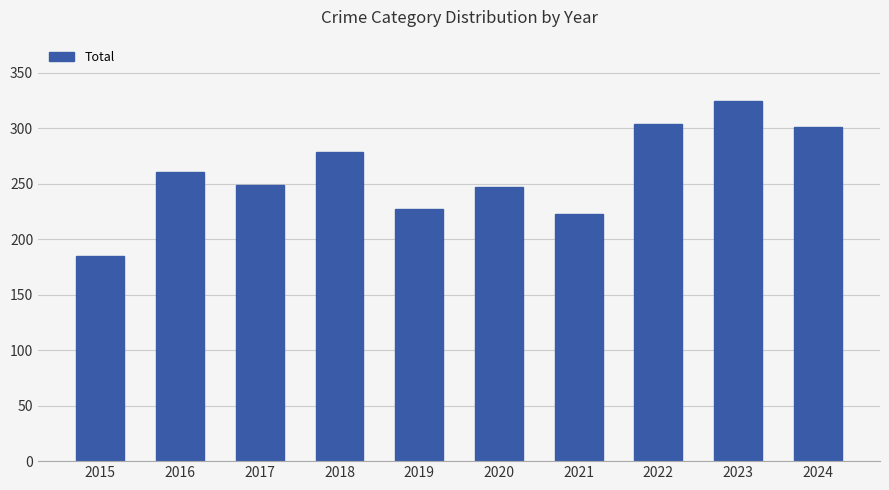

True or false: the data shows 261 at 2016.

True